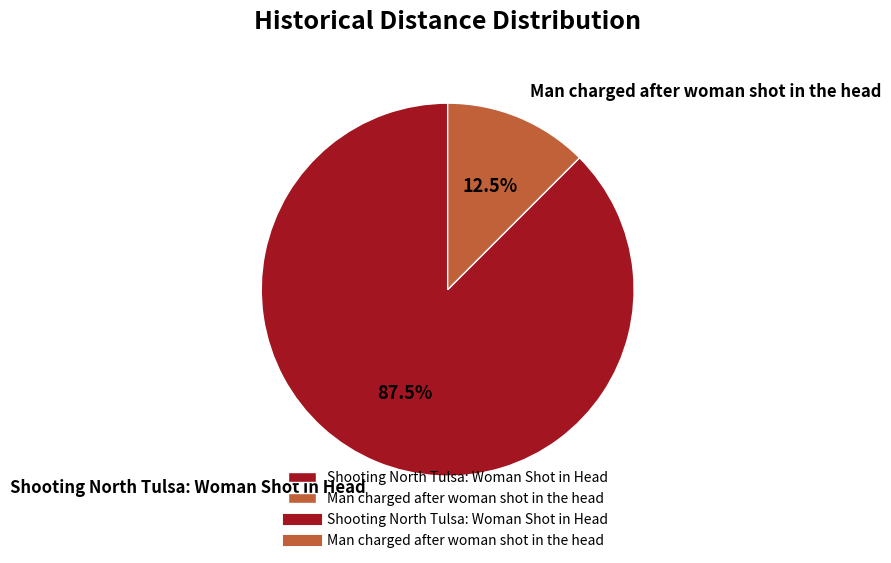

Count the number of slices in the pie.

2